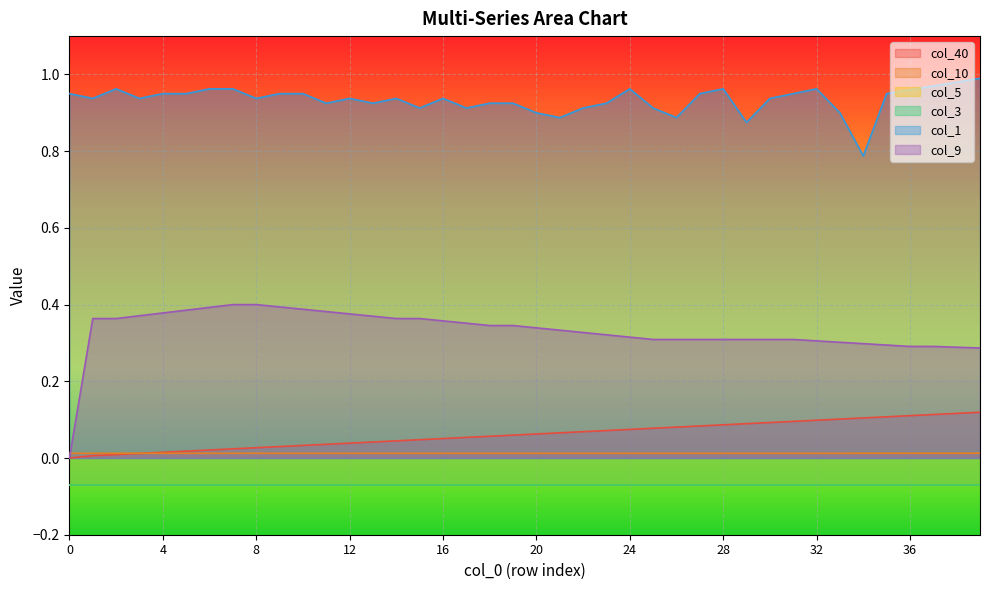

Which category has the highest value across all series?

39